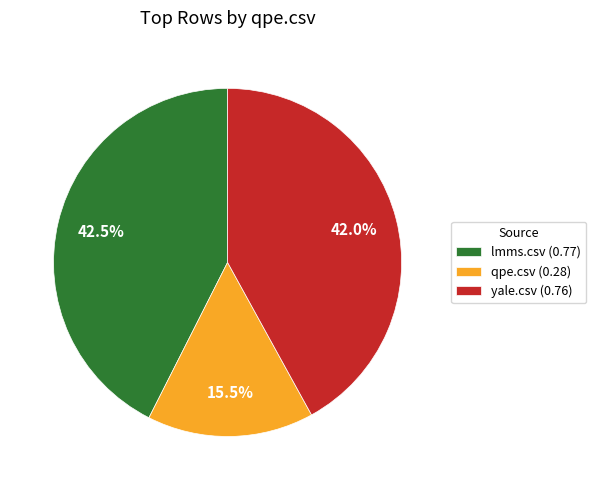

What is the largest slice in the pie chart?

lmms.csv